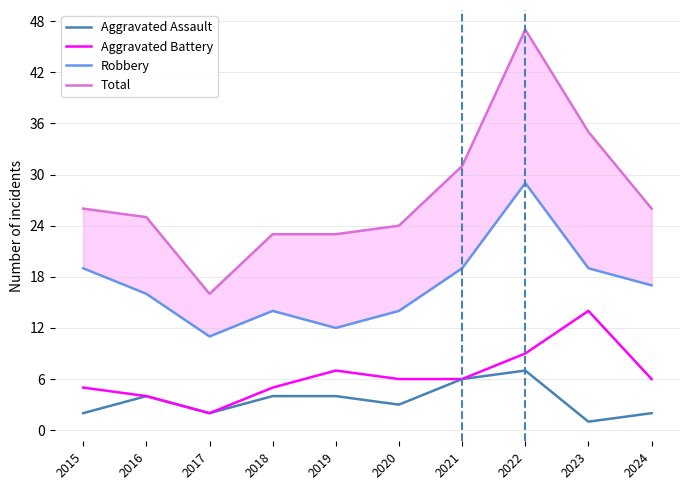

True or false: Aggravated Assault has a value of 6 at 2021.

True